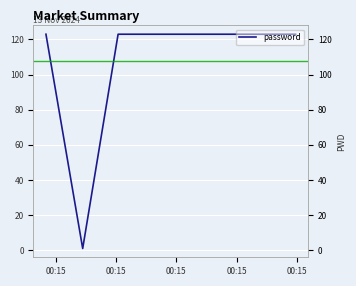

How many points are lower than both their immediate neighbors (excluding endpoints)?

1